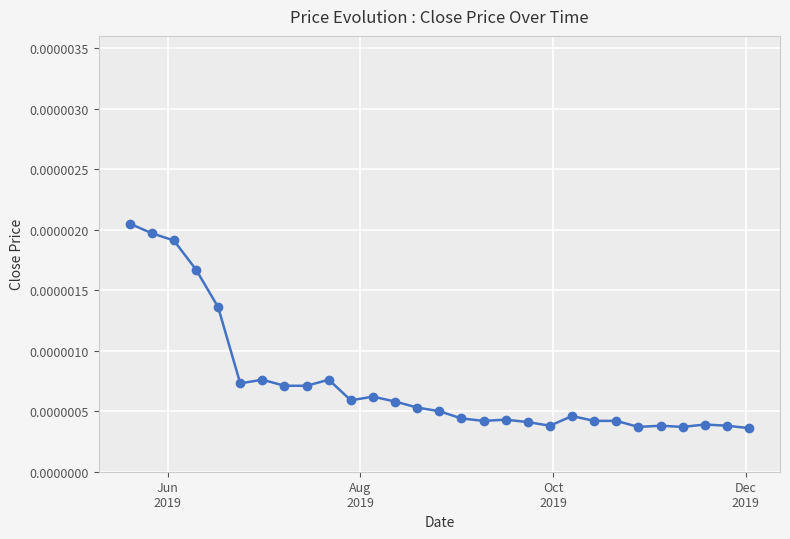

True or false: there are more than 0 points higher than both neighbors.

True